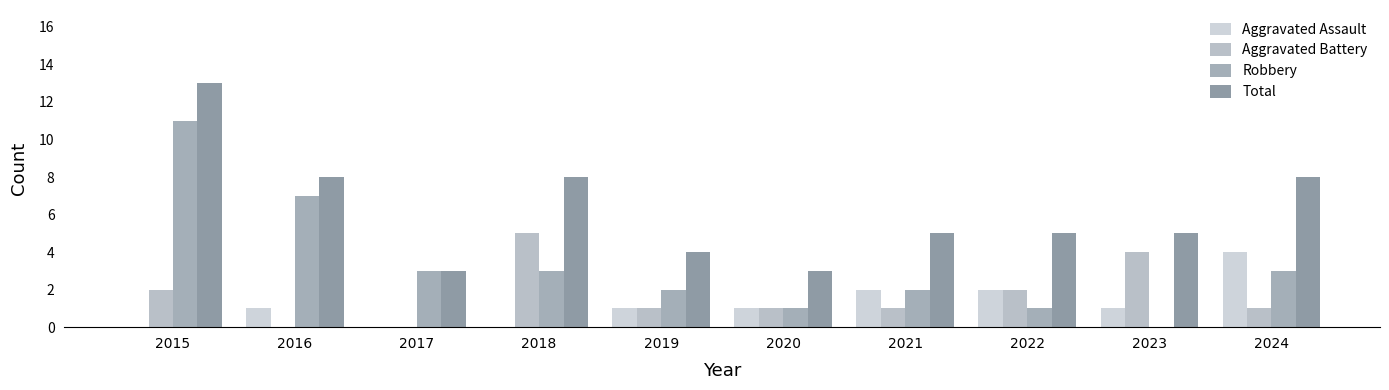

Does the chart contain stacked bars?

No